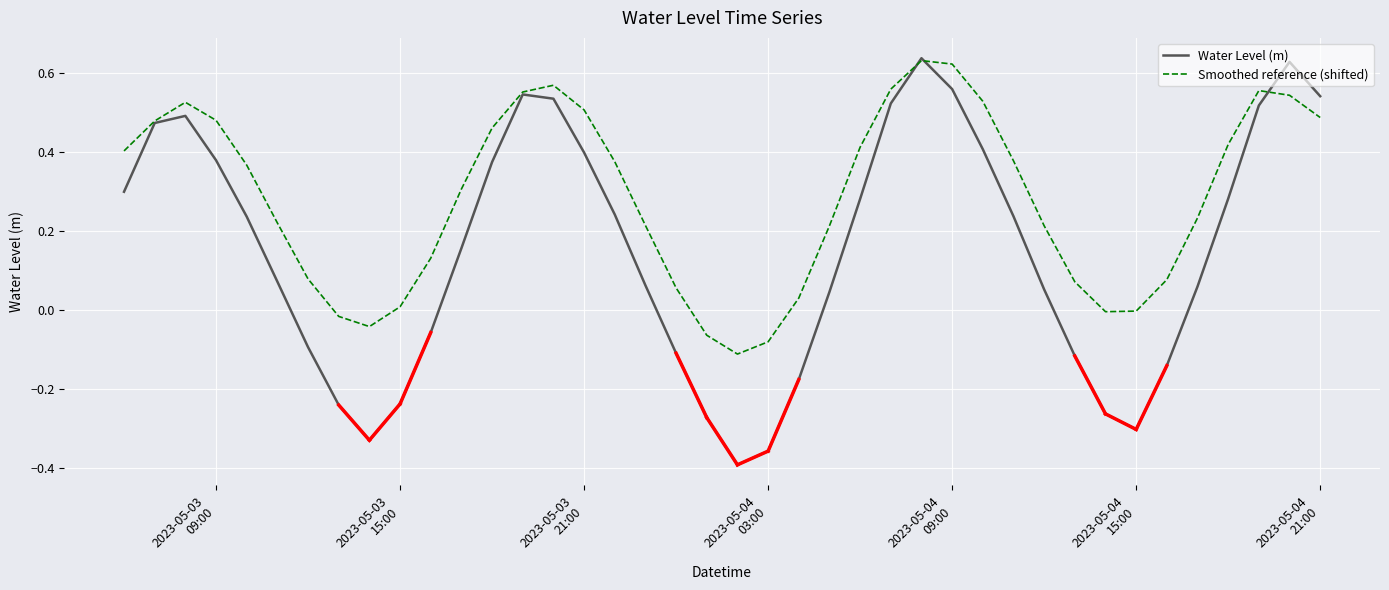

List the series in order of their overall mean, highest first.

Smoothed reference (shifted), Water Level (m)